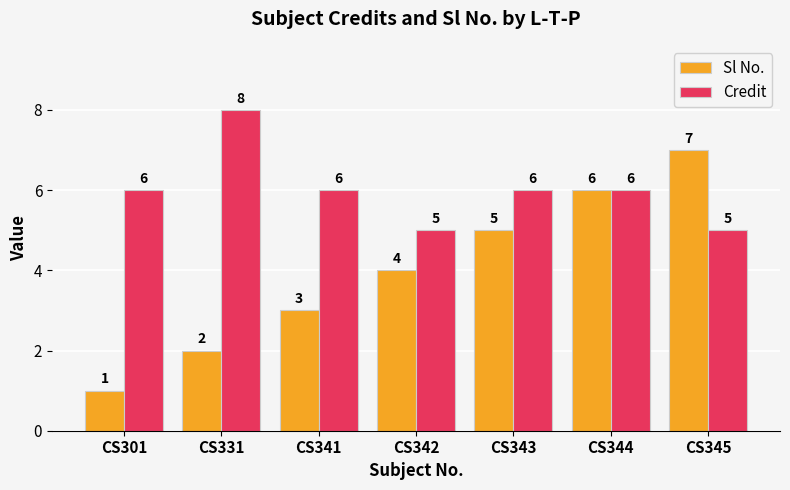

True or false: Credit has a value of 6 at CS301.

True